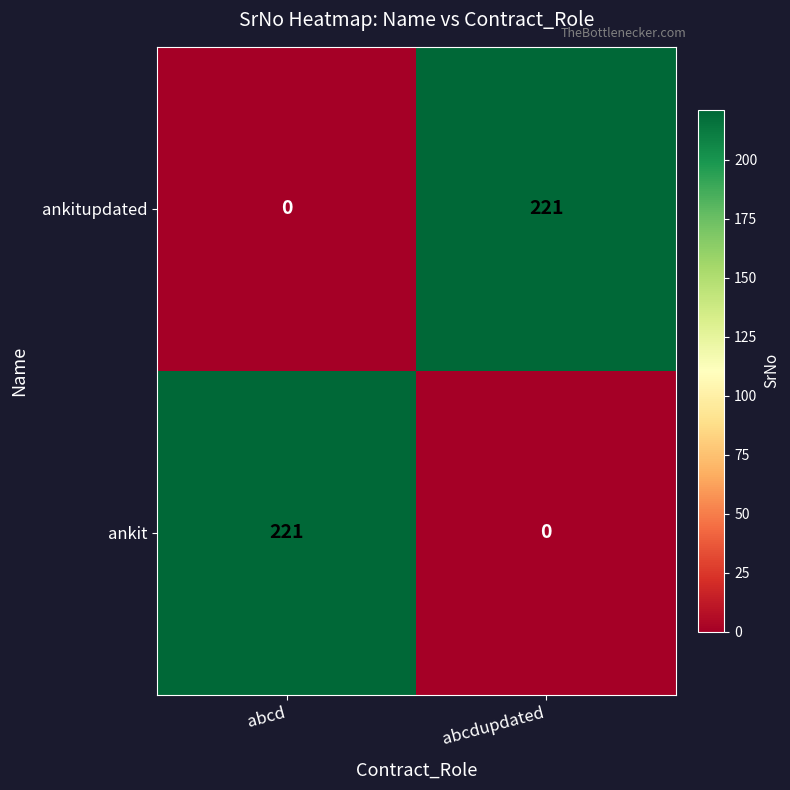

Reading right to left, list all the values displayed in this chart.

ankitupdated: abcdupdated=221	abcd=0
ankit: abcdupdated=0	abcd=221